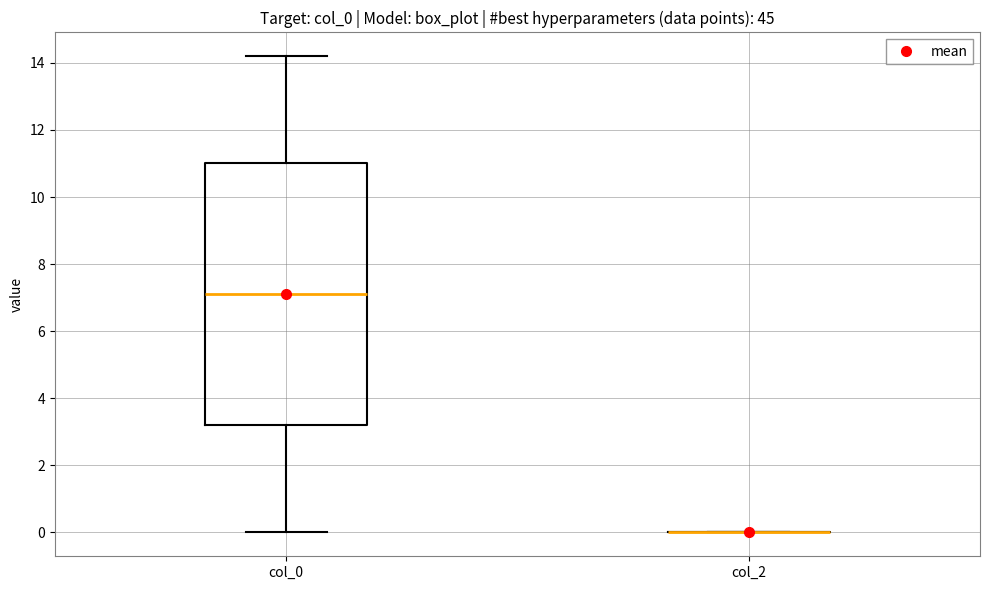

Reading left to right, read every box against the y-axis: the position of its median line, the range the box covers, and the ends of its whiskers. The values are not printed on the chart, so give them approximately, as read against the axis.

col_0: median 7.2, box 3.2 to 11.0, whiskers 0.0 to 14.2
col_2: box collapsed to a line at 0.0, whiskers 0.0 to 0.0